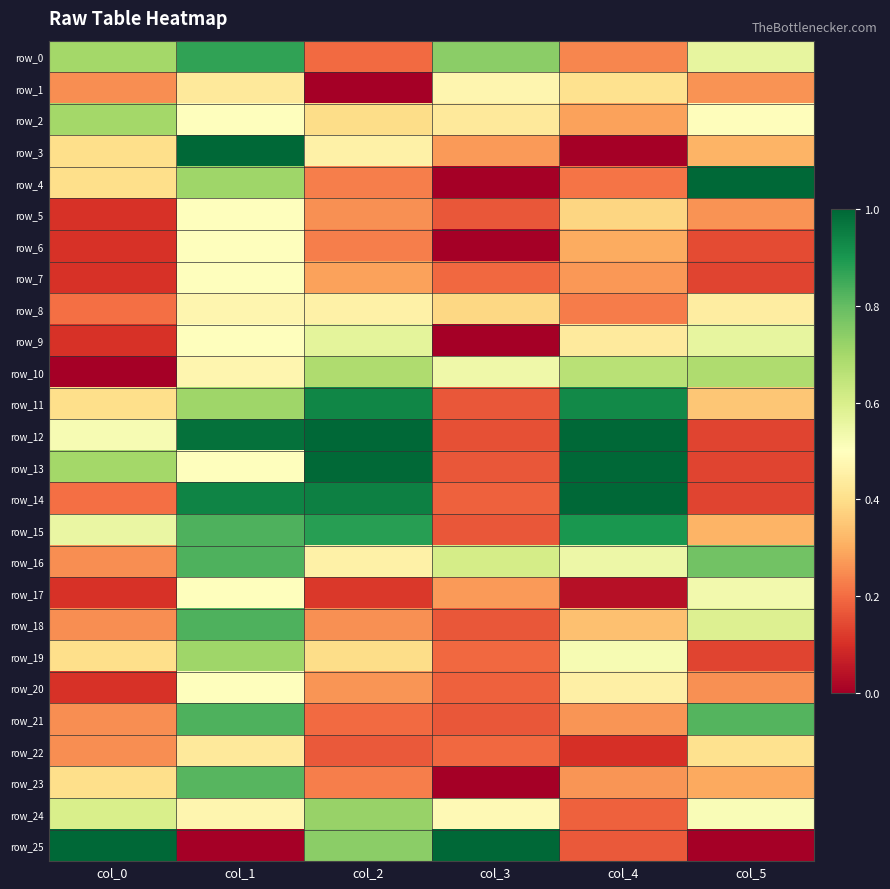

Reading left to right, what are all the values shown in this chart?

row_0: col_0=0.7	col_1=0.9	col_2=0.2	col_3=0.7	col_4=0.2	col_5=0.6
row_1: col_0=0.3	col_1=0.4	col_2=0.0	col_3=0.5	col_4=0.4	col_5=0.3
row_2: col_0=0.7	col_1=0.5	col_2=0.4	col_3=0.4	col_4=0.3	col_5=0.5
row_3: col_0=0.4	col_1=1.0	col_2=0.5	col_3=0.3	col_4=0.0	col_5=0.3
row_4: col_0=0.4	col_1=0.7	col_2=0.2	col_3=0.0	col_4=0.2	col_5=1.0
row_5: col_0=0.1	col_1=0.5	col_2=0.3	col_3=0.2	col_4=0.4	col_5=0.3
row_6: col_0=0.1	col_1=0.5	col_2=0.2	col_3=0.0	col_4=0.3	col_5=0.1
row_7: col_0=0.1	col_1=0.5	col_2=0.3	col_3=0.2	col_4=0.3	col_5=0.1
row_8: col_0=0.2	col_1=0.5	col_2=0.5	col_3=0.4	col_4=0.2	col_5=0.4
row_9: col_0=0.1	col_1=0.5	col_2=0.6	col_3=0.0	col_4=0.4	col_5=0.6
row_10: col_0=0.0	col_1=0.5	col_2=0.7	col_3=0.5	col_4=0.7	col_5=0.7
row_11: col_0=0.4	col_1=0.7	col_2=0.9	col_3=0.2	col_4=0.9	col_5=0.4
row_12: col_0=0.5	col_1=1.0	col_2=1.0	col_3=0.2	col_4=1.0	col_5=0.1
row_13: col_0=0.7	col_1=0.5	col_2=1.0	col_3=0.2	col_4=1.0	col_5=0.1
row_14: col_0=0.2	col_1=0.9	col_2=0.9	col_3=0.2	col_4=1.0	col_5=0.1
row_15: col_0=0.6	col_1=0.8	col_2=0.9	col_3=0.2	col_4=0.9	col_5=0.3
row_16: col_0=0.3	col_1=0.8	col_2=0.5	col_3=0.6	col_4=0.5	col_5=0.8
row_17: col_0=0.1	col_1=0.5	col_2=0.1	col_3=0.3	col_4=0.0	col_5=0.5
row_18: col_0=0.3	col_1=0.8	col_2=0.3	col_3=0.2	col_4=0.3	col_5=0.6
row_19: col_0=0.4	col_1=0.7	col_2=0.4	col_3=0.2	col_4=0.5	col_5=0.1
row_20: col_0=0.1	col_1=0.5	col_2=0.3	col_3=0.2	col_4=0.5	col_5=0.3
row_21: col_0=0.3	col_1=0.8	col_2=0.2	col_3=0.2	col_4=0.3	col_5=0.8
row_22: col_0=0.3	col_1=0.4	col_2=0.2	col_3=0.2	col_4=0.1	col_5=0.4
row_23: col_0=0.4	col_1=0.8	col_2=0.2	col_3=0.0	col_4=0.3	col_5=0.3
row_24: col_0=0.6	col_1=0.5	col_2=0.7	col_3=0.5	col_4=0.2	col_5=0.5
row_25: col_0=1.0	col_1=0.0	col_2=0.7	col_3=1.0	col_4=0.2	col_5=0.0